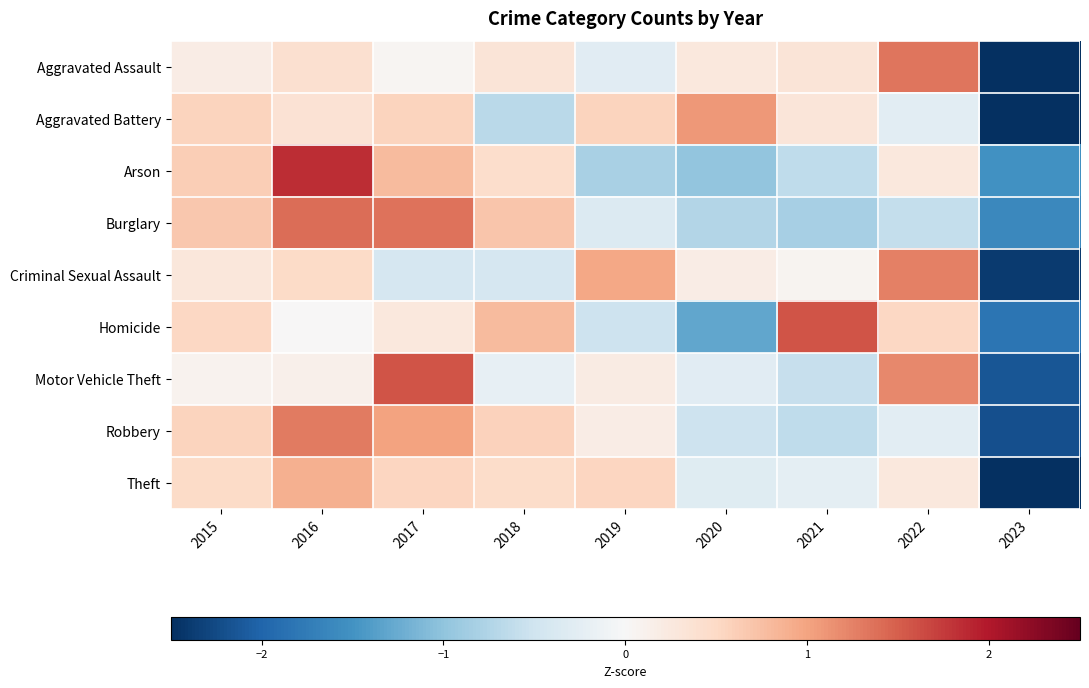

Reading left to right, what are all the values shown in this chart?

Aggravated Assault: 2015=0.2	2016=0.4	2017=0.1	2018=0.3	2019=-0.3	2020=0.3	2021=0.3	2022=1.3	2023=-2.6
Aggravated Battery: 2015=0.5	2016=0.4	2017=0.5	2018=-0.7	2019=0.5	2020=1.1	2021=0.3	2022=-0.3	2023=-2.5
Arson: 2015=0.6	2016=1.9	2017=0.8	2018=0.4	2019=-0.8	2020=-1.0	2021=-0.6	2022=0.3	2023=-1.5
Burglary: 2015=0.7	2016=1.4	2017=1.4	2018=0.7	2019=-0.3	2020=-0.7	2021=-0.8	2022=-0.6	2023=-1.6
Criminal Sexual Assault: 2015=0.3	2016=0.5	2017=-0.4	2018=-0.4	2019=1.0	2020=0.2	2021=0.1	2022=1.3	2023=-2.4
Homicide: 2015=0.5	2016=0.0	2017=0.3	2018=0.8	2019=-0.5	2020=-1.3	2021=1.6	2022=0.5	2023=-1.8
Motor Vehicle Theft: 2015=0.1	2016=0.1	2017=1.6	2018=-0.2	2019=0.2	2020=-0.3	2021=-0.6	2022=1.2	2023=-2.1
Robbery: 2015=0.6	2016=1.3	2017=1.0	2018=0.6	2019=0.2	2020=-0.5	2021=-0.6	2022=-0.3	2023=-2.2
Theft: 2015=0.5	2016=0.9	2017=0.5	2018=0.5	2019=0.5	2020=-0.3	2021=-0.3	2022=0.3	2023=-2.6